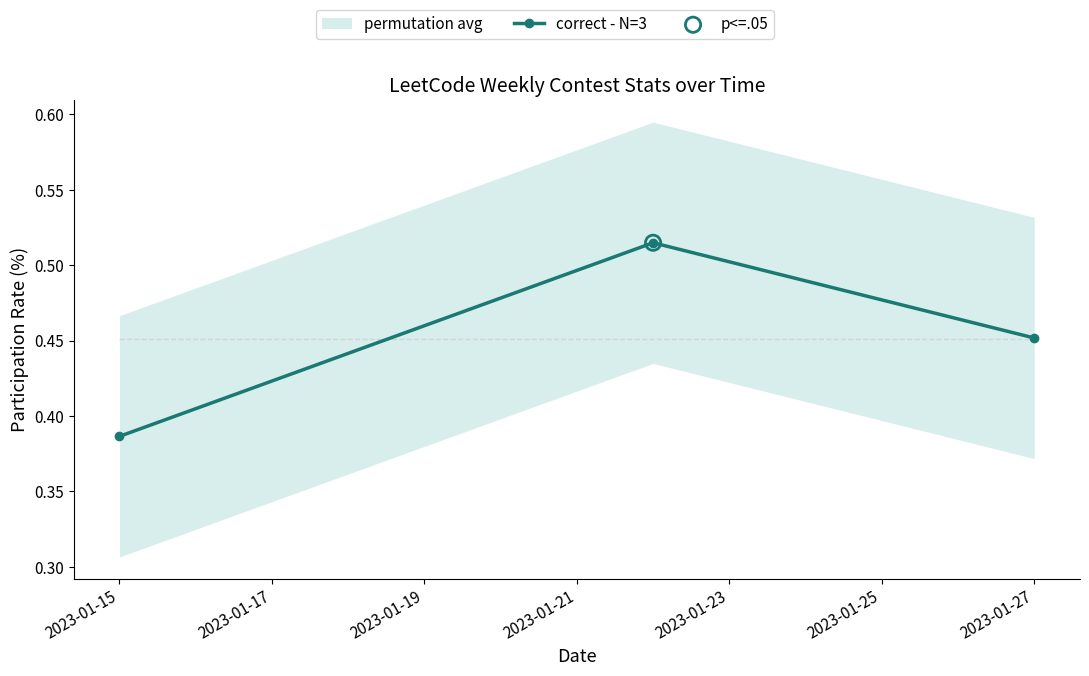

True or false: correct - N=3 has a value of 0.2 at 2023-01-15.

False